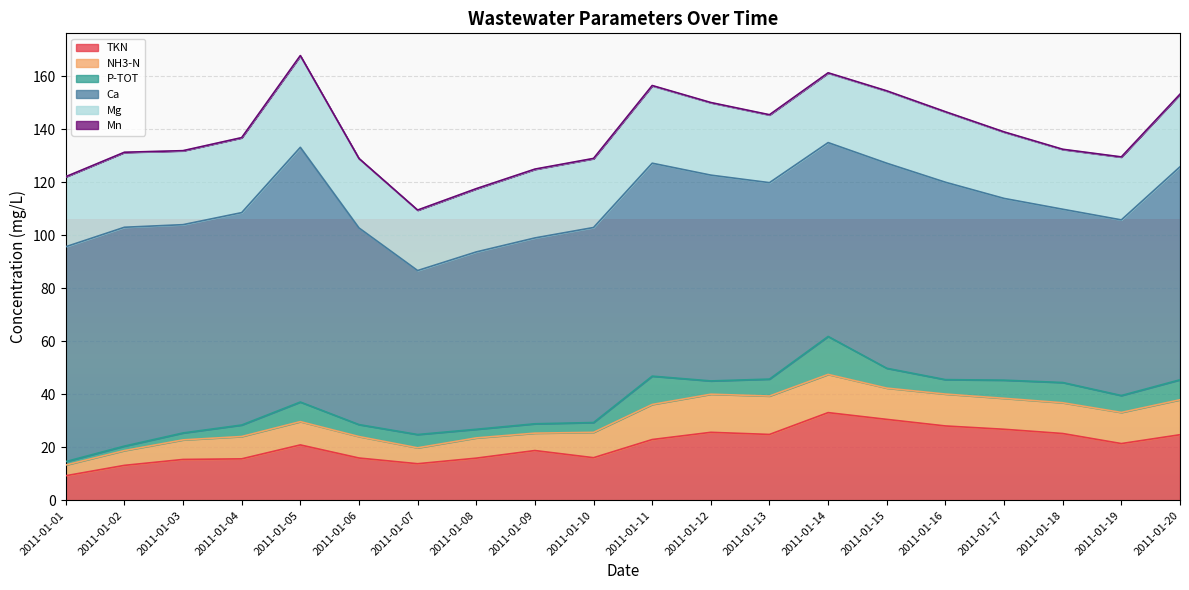

Reading left to right, extract all data points from this chart.

TKN: 2011-01-01=9.3	2011-01-02=13.2	2011-01-03=15.4	2011-01-04=15.7	2011-01-05=20.9	2011-01-06=16.0	2011-01-07=13.8	2011-01-08=15.9	2011-01-09=18.8	2011-01-10=16.1	2011-01-11=22.9	2011-01-12=25.6	2011-01-13=24.9	2011-01-14=33.1	2011-01-15=30.5	2011-01-16=28.1	2011-01-17=26.8	2011-01-18=25.2	2011-01-19=21.4	2011-01-20=24.7
NH3-N: 2011-01-01=4.0	2011-01-02=5.6	2011-01-03=7.4	2011-01-04=8.4	2011-01-05=8.8	2011-01-06=8.1	2011-01-07=6.0	2011-01-08=7.6	2011-01-09=6.6	2011-01-10=9.6	2011-01-11=13.2	2011-01-12=14.4	2011-01-13=14.5	2011-01-14=14.4	2011-01-15=11.8	2011-01-16=12.0	2011-01-17=11.7	2011-01-18=11.6	2011-01-19=11.7	2011-01-20=13.2
P-TOT: 2011-01-01=1.3	2011-01-02=1.7	2011-01-03=2.6	2011-01-04=4.3	2011-01-05=7.4	2011-01-06=4.5	2011-01-07=5.0	2011-01-08=3.2	2011-01-09=3.5	2011-01-10=3.7	2011-01-11=10.7	2011-01-12=5.0	2011-01-13=6.4	2011-01-14=14.3	2011-01-15=7.5	2011-01-16=5.4	2011-01-17=6.8	2011-01-18=7.6	2011-01-19=6.4	2011-01-20=7.5
Ca: 2011-01-01=81.0	2011-01-02=82.5	2011-01-03=78.5	2011-01-04=80.1	2011-01-05=96.0	2011-01-06=74.2	2011-01-07=61.8	2011-01-08=66.9	2011-01-09=70.1	2011-01-10=73.5	2011-01-11=80.3	2011-01-12=77.6	2011-01-13=74.1	2011-01-14=73.1	2011-01-15=77.3	2011-01-16=74.4	2011-01-17=68.5	2011-01-18=65.3	2011-01-19=66.2	2011-01-20=80.3
Mg: 2011-01-01=26.3	2011-01-02=28.2	2011-01-03=27.8	2011-01-04=28.2	2011-01-05=34.5	2011-01-06=26.1	2011-01-07=22.7	2011-01-08=23.8	2011-01-09=25.8	2011-01-10=26.0	2011-01-11=29.2	2011-01-12=27.3	2011-01-13=25.5	2011-01-14=26.2	2011-01-15=27.2	2011-01-16=26.5	2011-01-17=25.0	2011-01-18=22.5	2011-01-19=23.7	2011-01-20=27.3
Mn: 2011-01-01=0.1	2011-01-02=0.1	2011-01-03=0.1	2011-01-04=0.1	2011-01-05=0.2	2011-01-06=0.1	2011-01-07=0.1	2011-01-08=0.1	2011-01-09=0.1	2011-01-10=0.1	2011-01-11=0.1	2011-01-12=0.1	2011-01-13=0.1	2011-01-14=0.1	2011-01-15=0.1	2011-01-16=0.1	2011-01-17=0.1	2011-01-18=0.1	2011-01-19=0.1	2011-01-20=0.1